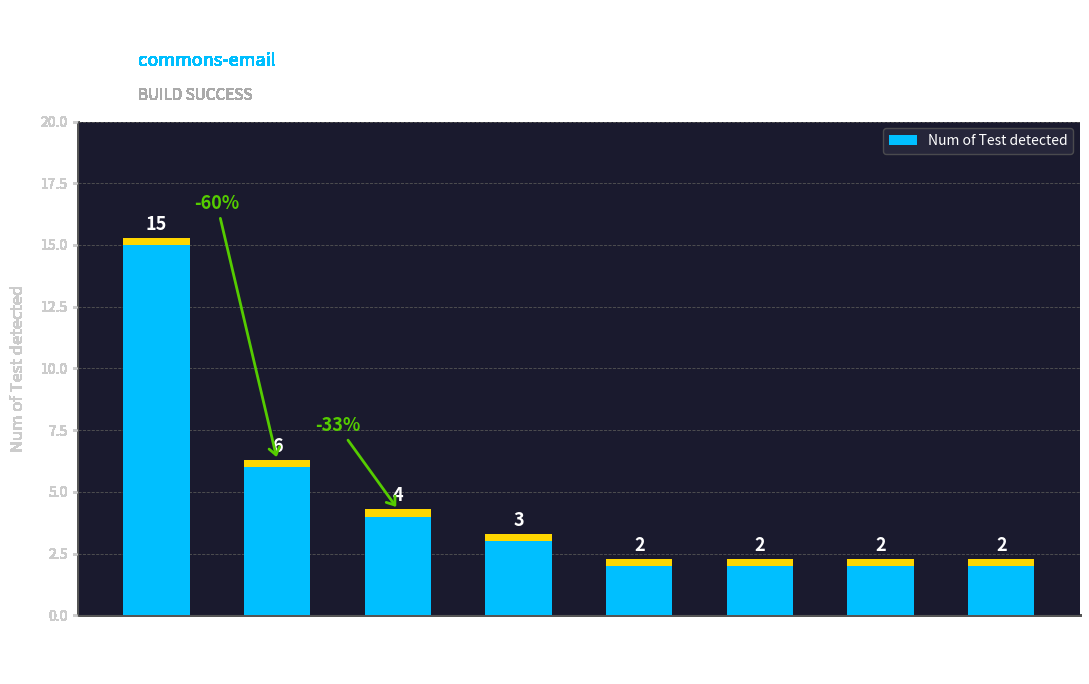

Does the chart contain stacked bars?

No